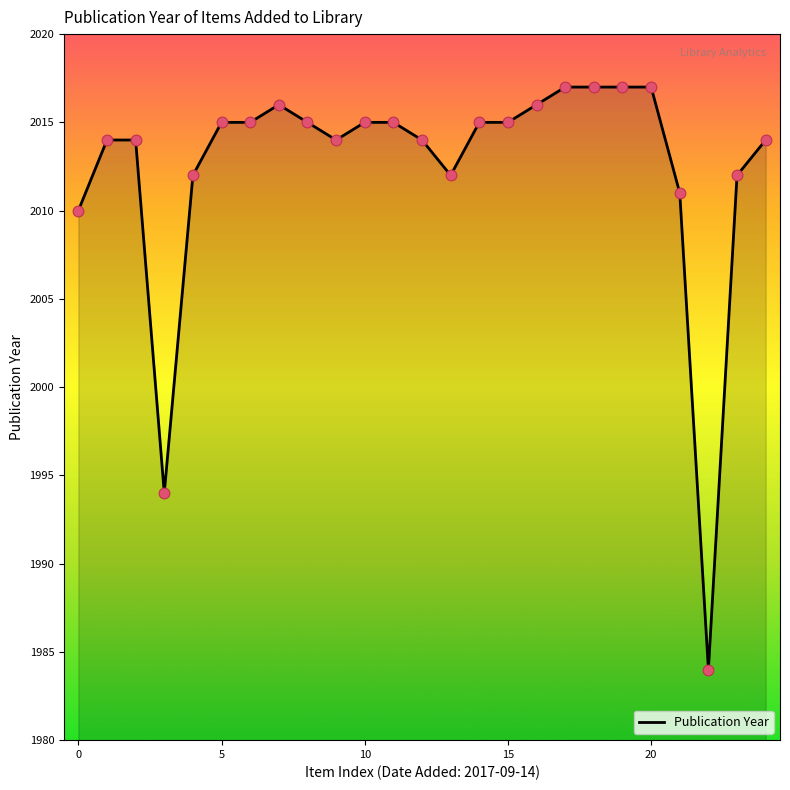

What is the maximum value shown in the chart?

2017